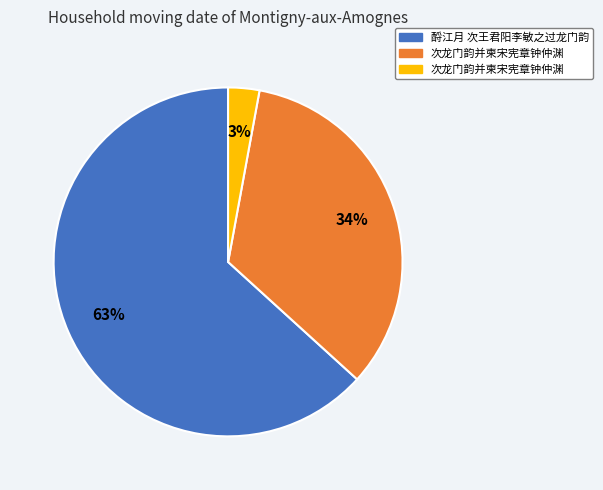

Is there any slice that represents more than half of the pie?

Yes